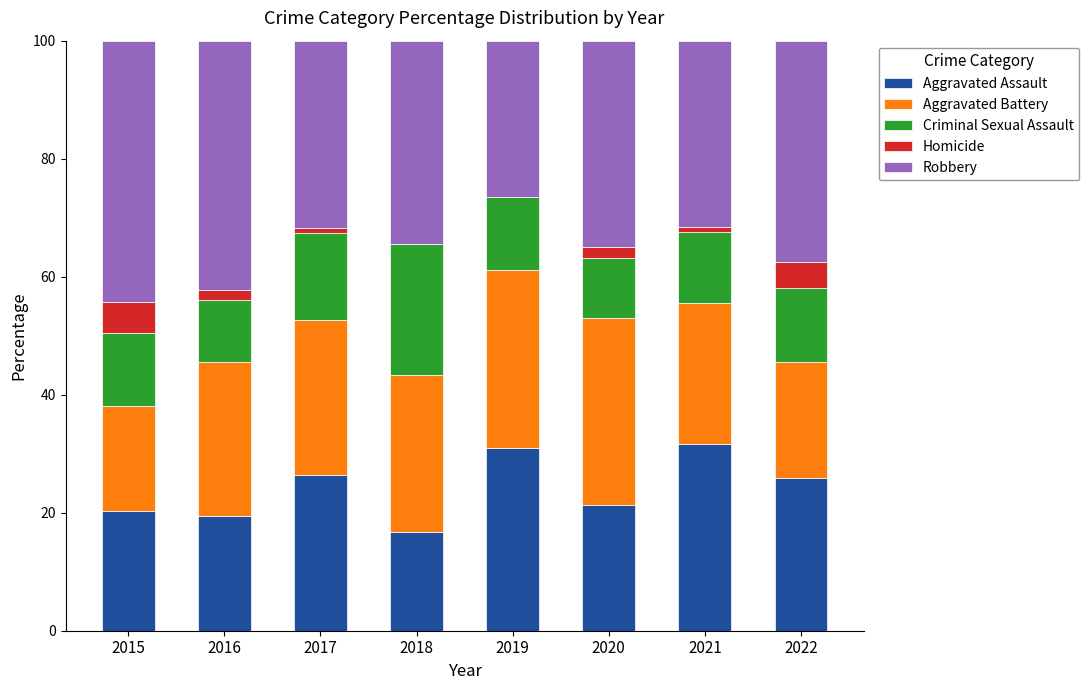

What is the total value across all series at 2015?

100.0